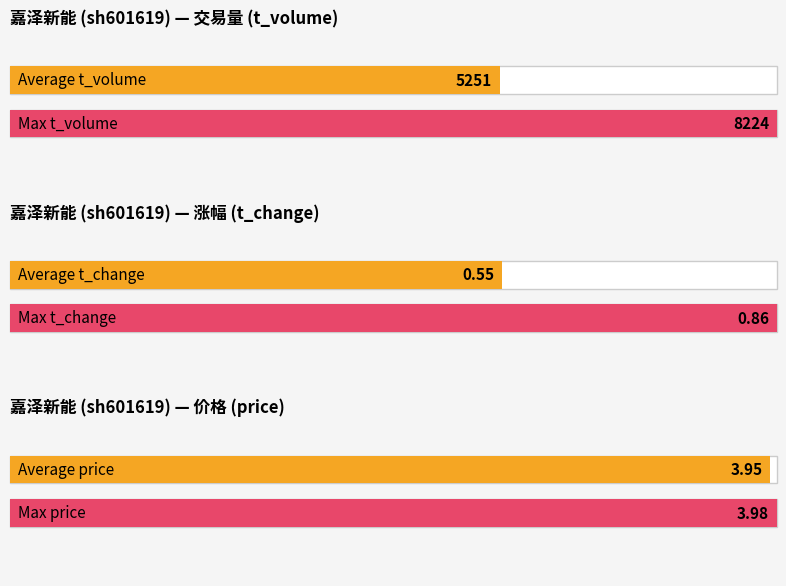

List the series in order of their peak value, highest first.

t_volume, price, t_change